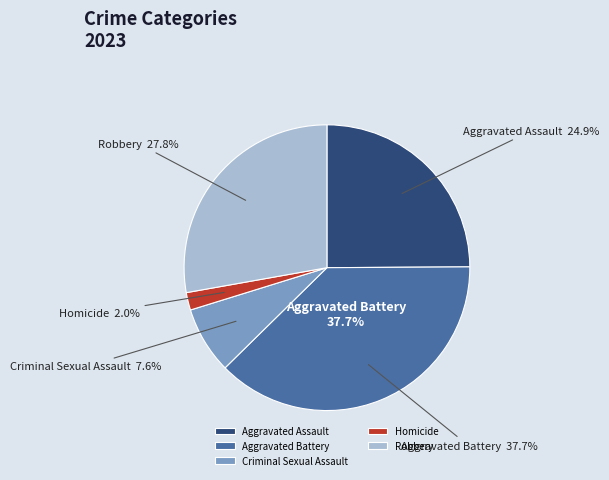

How many segments does this pie chart have?

5